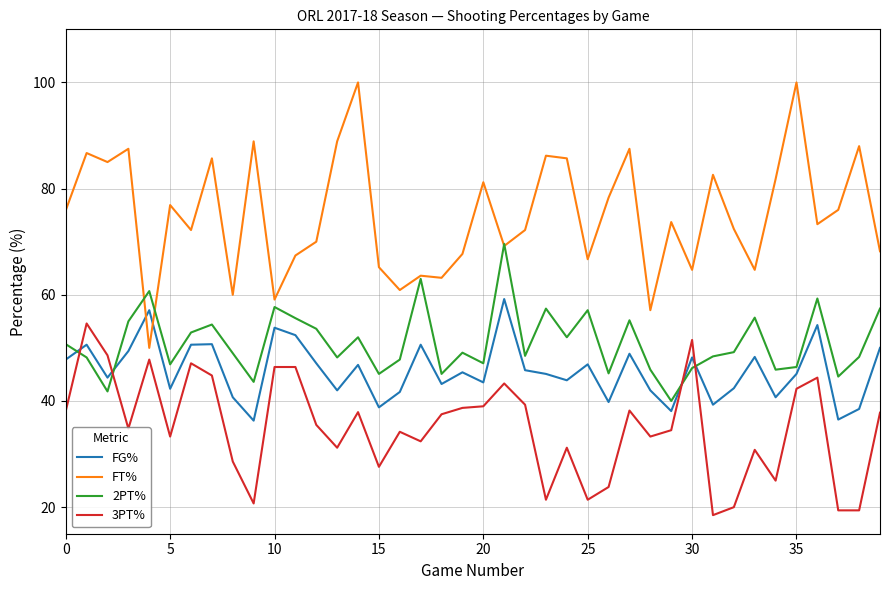

Is this an area chart (filled region under the line)?

No